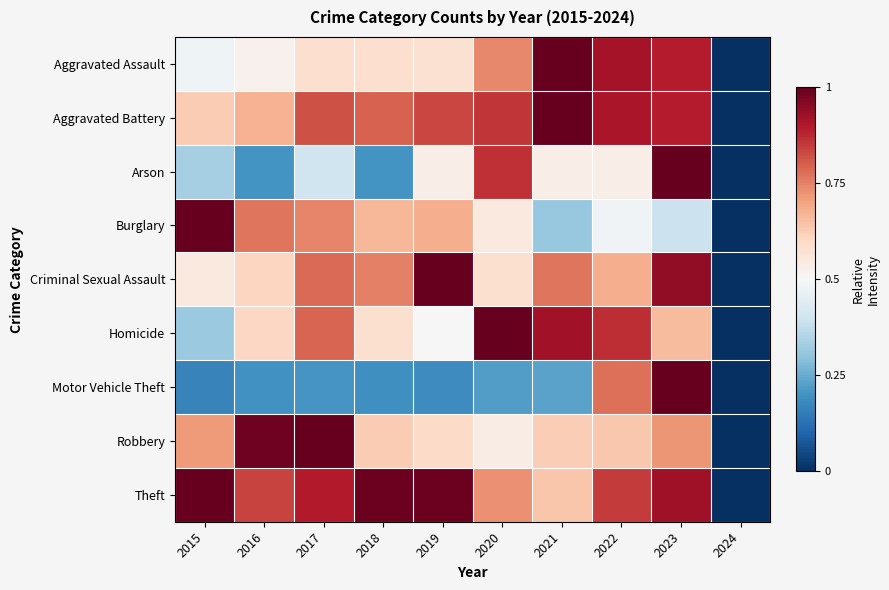

Which series changed the most between 2015 and 2023?

Motor Vehicle Theft